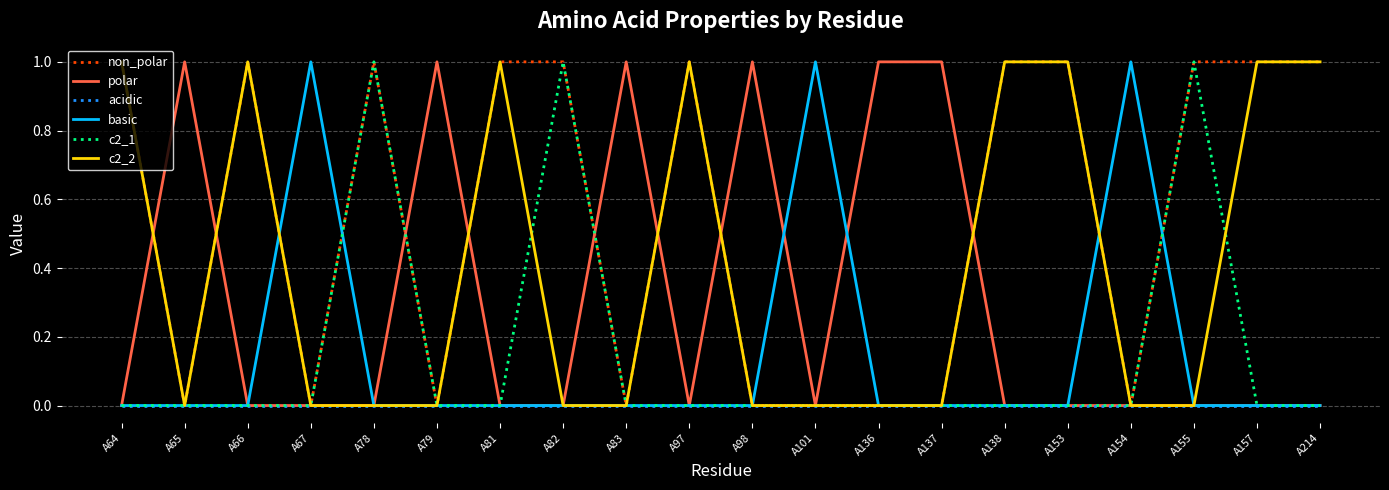

The polar series shows 1 at A64. True or false?

False